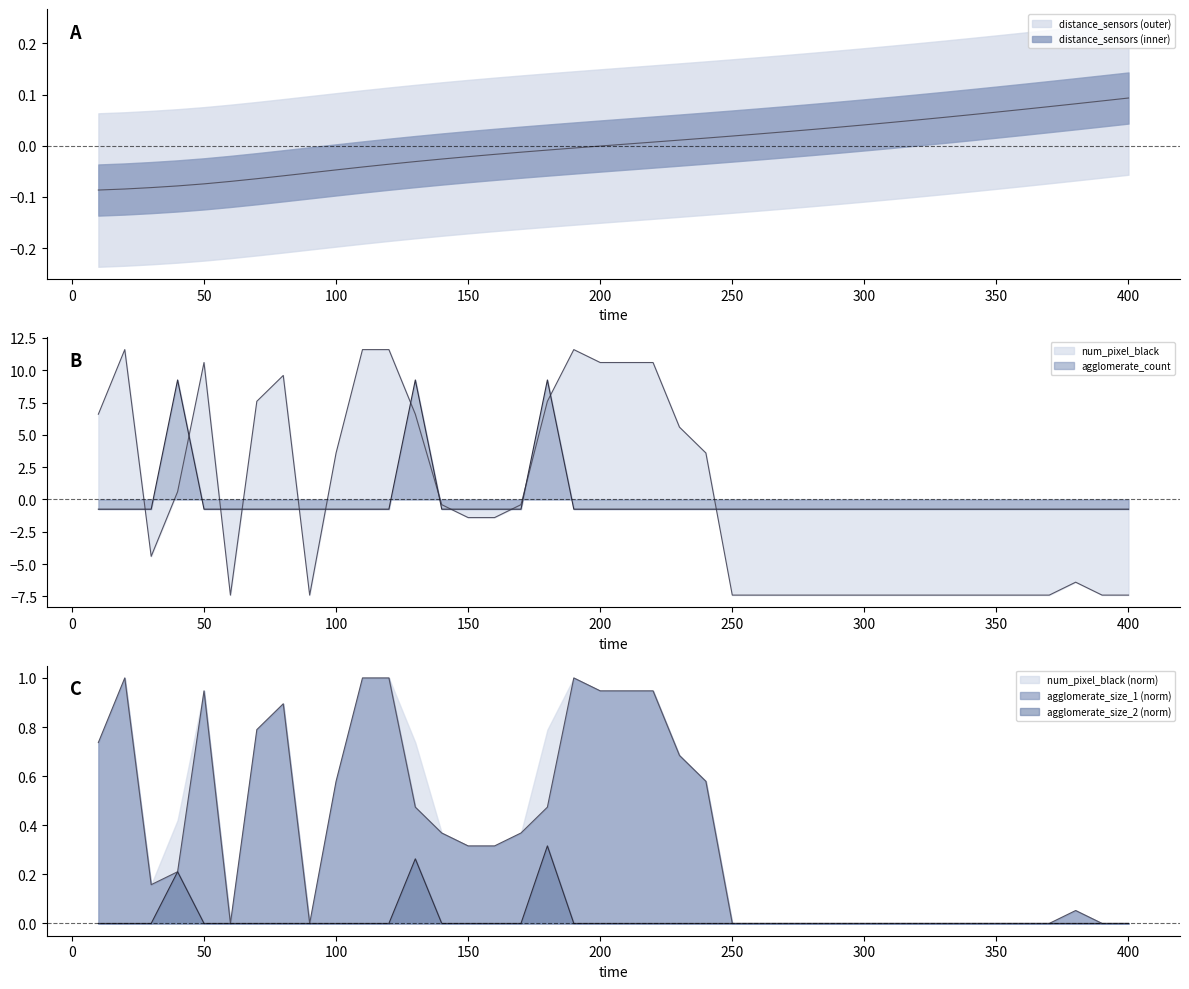

The value of agglomerate_size_1 at 400 is 0.0. True or false?

True